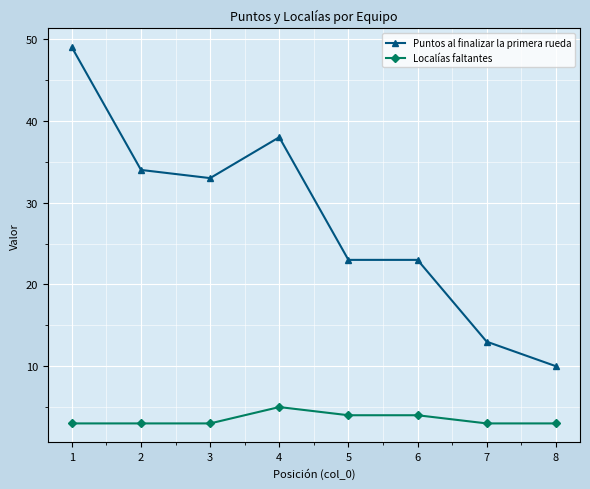

Reading left to right, list all the values displayed in this chart.

Puntos al finalizar la primera rueda: 1=49	2=34	3=33	4=38	5=23	6=23	7=13	8=10
Localías faltantes: 1=3	2=3	3=3	4=5	5=4	6=4	7=3	8=3